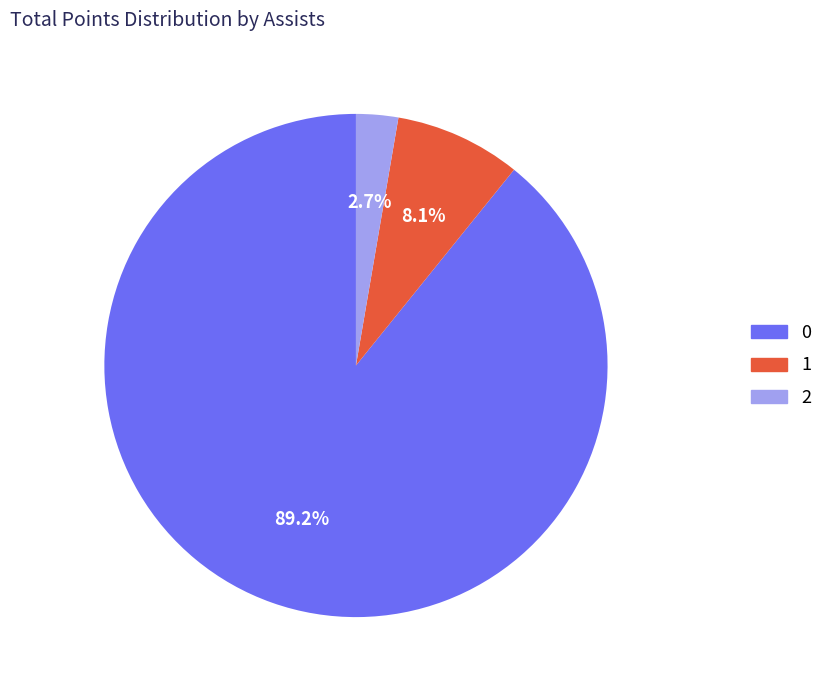

Does any single category account for the majority?

Yes